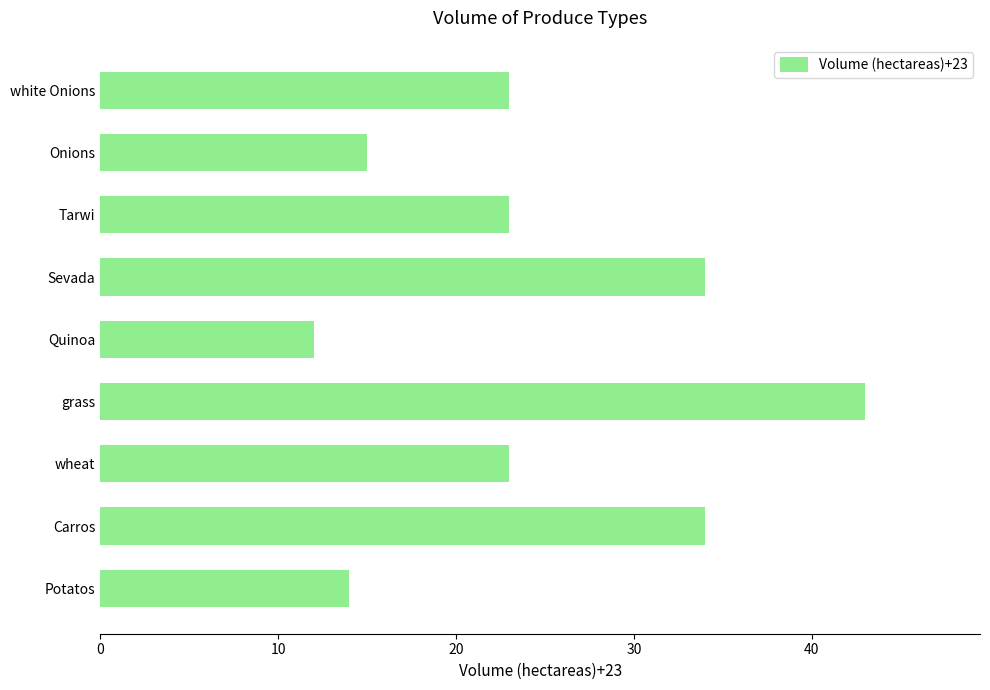

The chart shows a value of 34 at Carros. True or false?

True